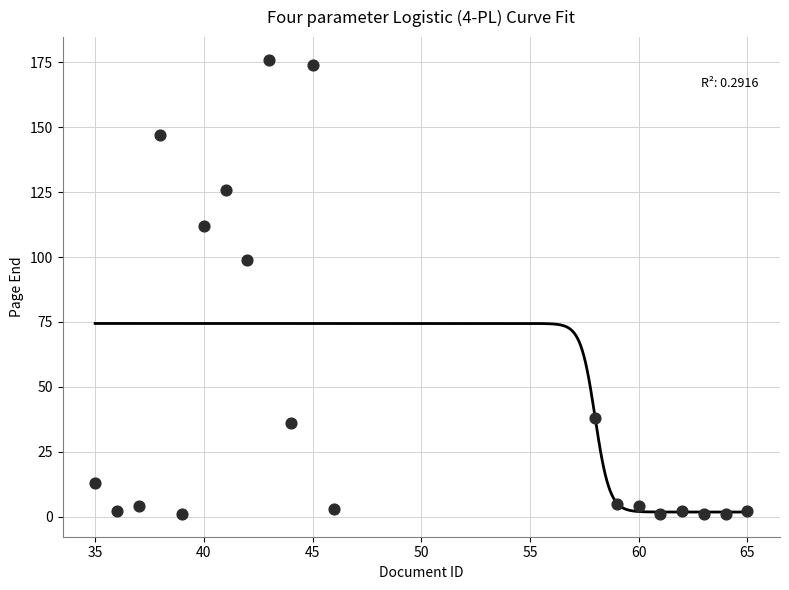

What Y value in the scatter plot is closest to 88?

99